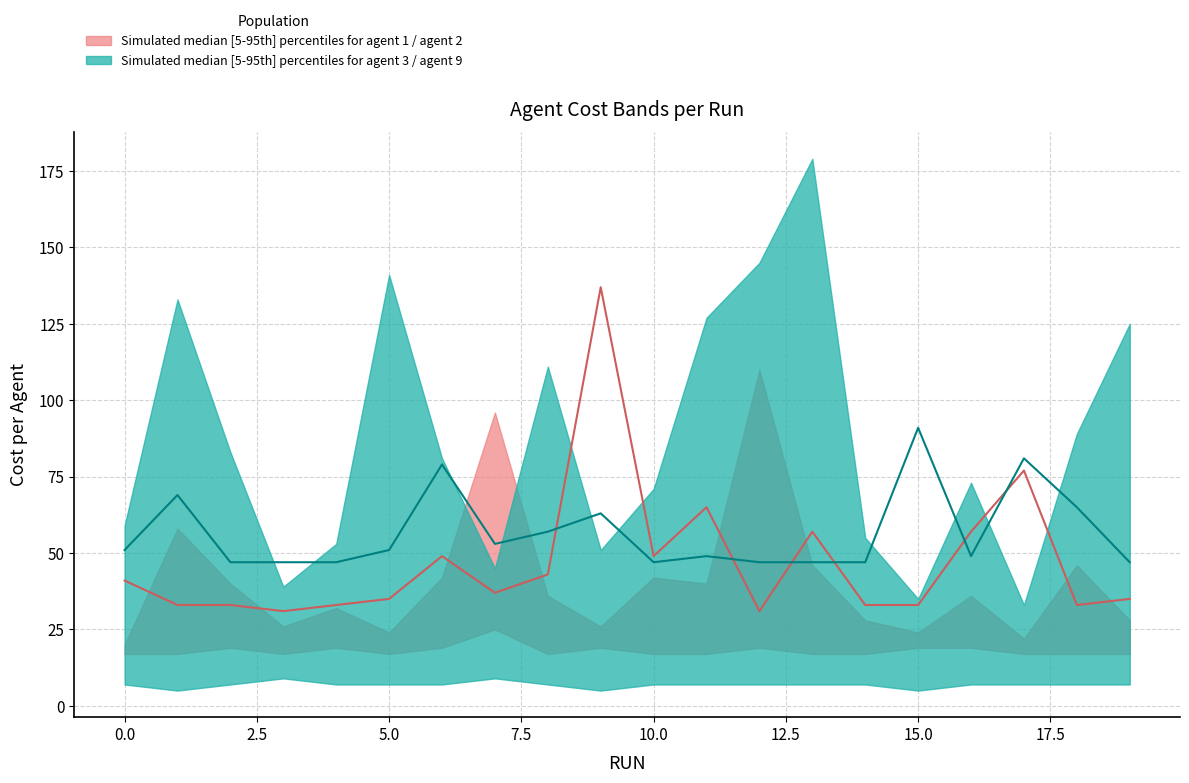

What is the value of the agent 6 (median band 1) point at the 18th from the left?

77